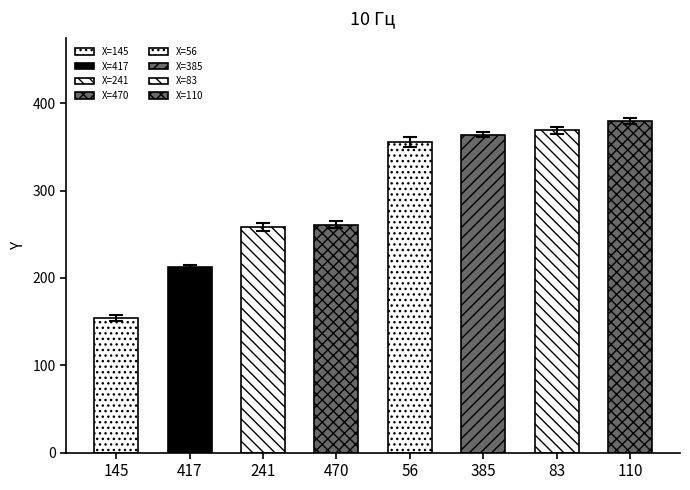

What position from the left is 110?

8